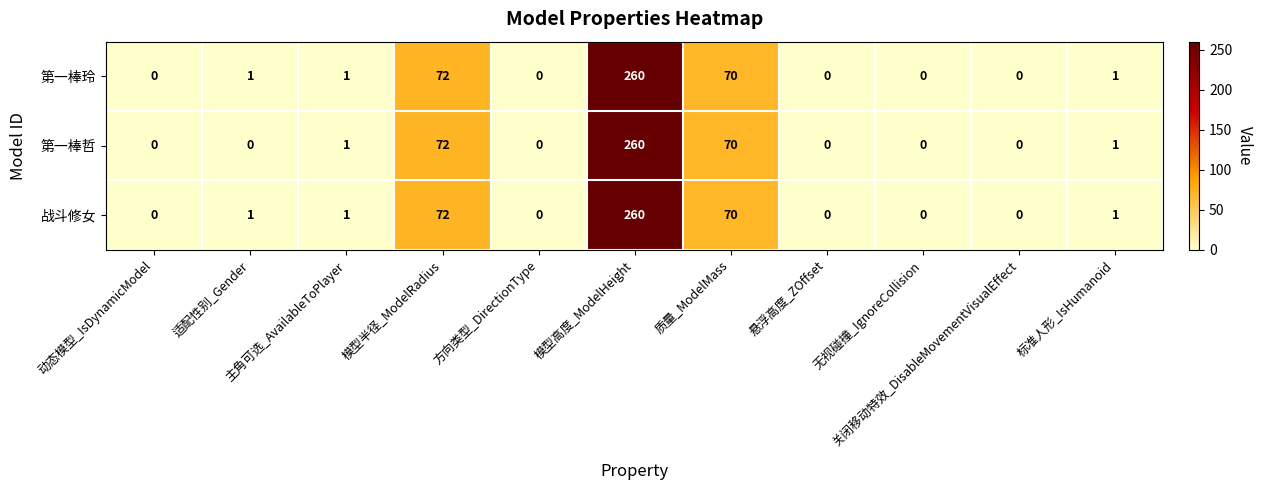

What is the maximum value shown in the chart?

260